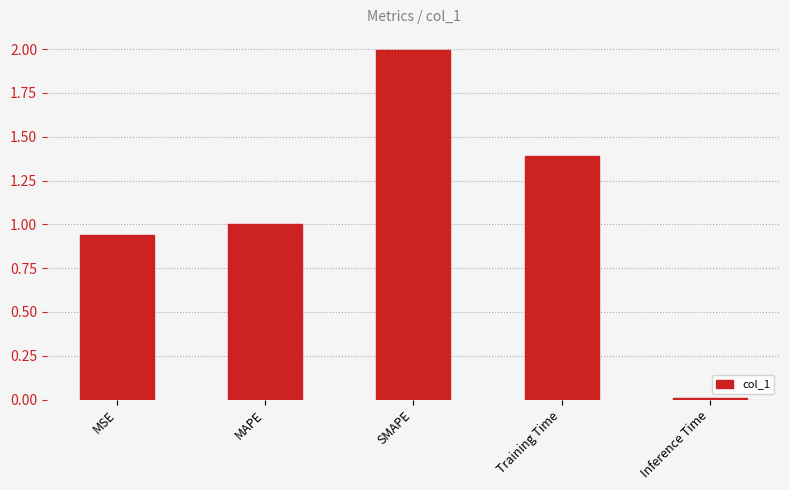

Rank the categories by value from lowest to highest.

Inference Time, MSE, MAPE, Training Time, SMAPE